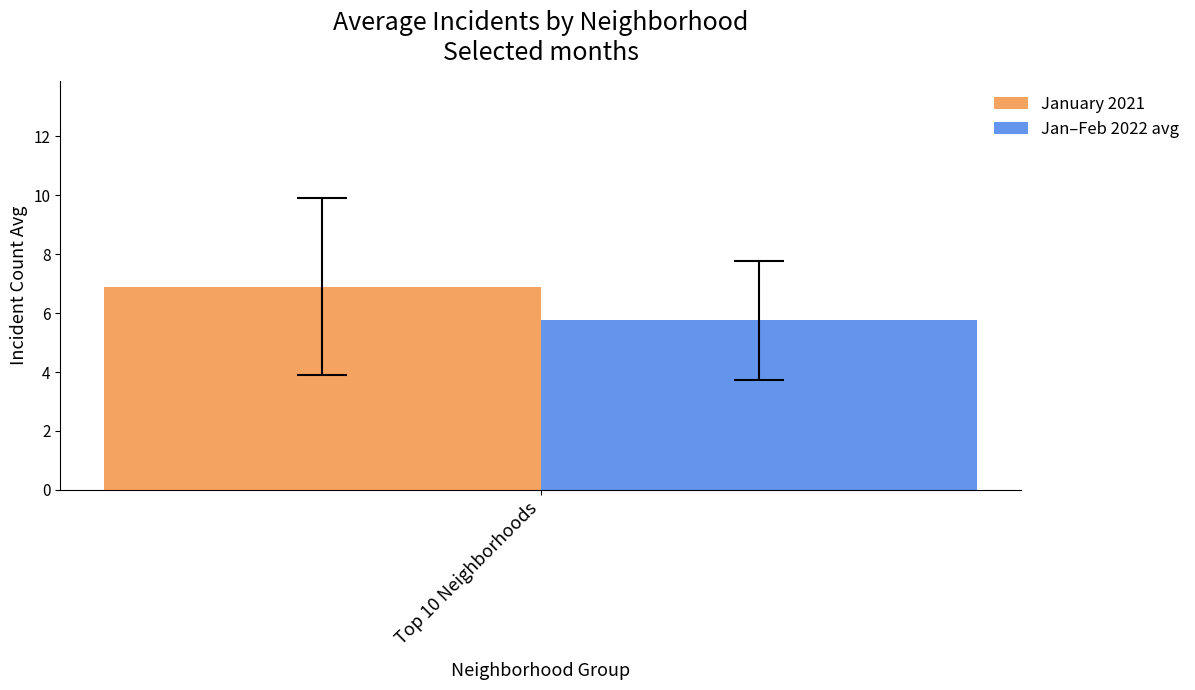

What value does the Jan–Feb 2022 avg series have at Top 10 Neighborhoods?

5.8